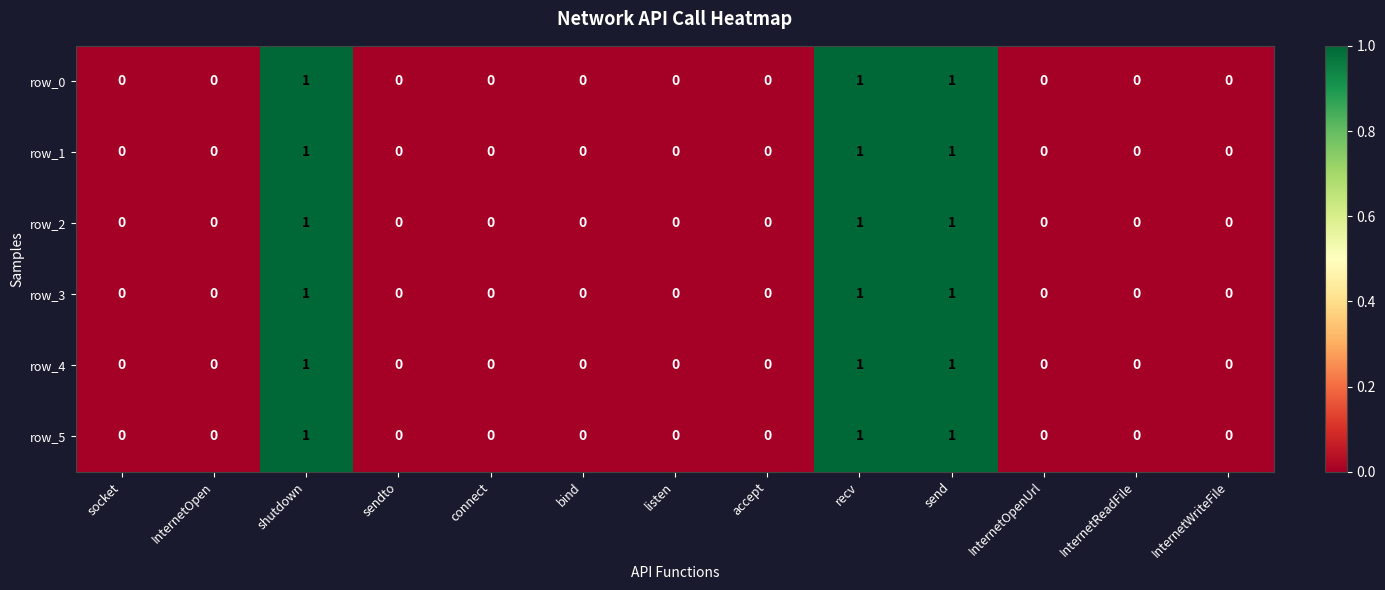

The value of row_3 at send is 0. True or false?

False